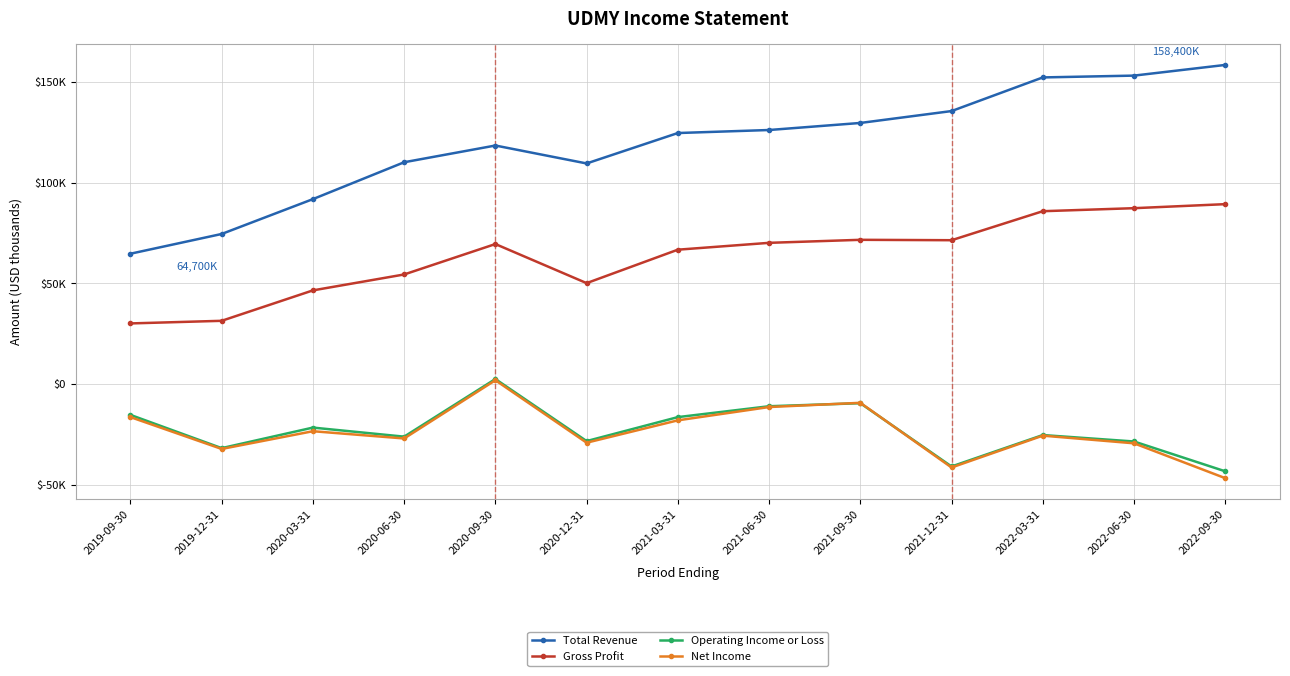

Does the chart have visible grid lines?

Yes